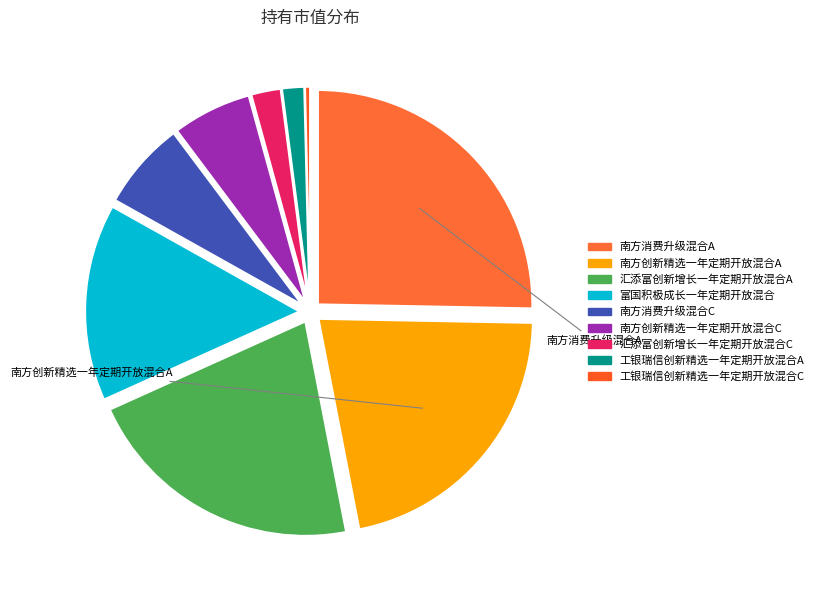

Count the number of slices in the pie.

9